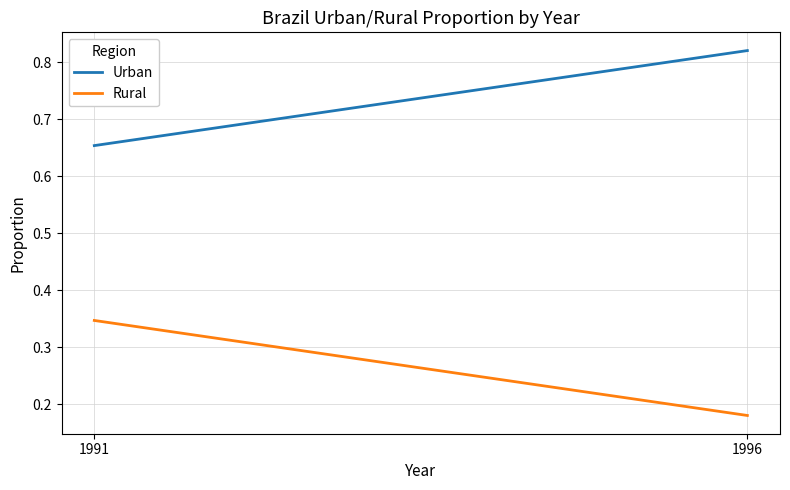

What is the greatest value displayed?

0.8